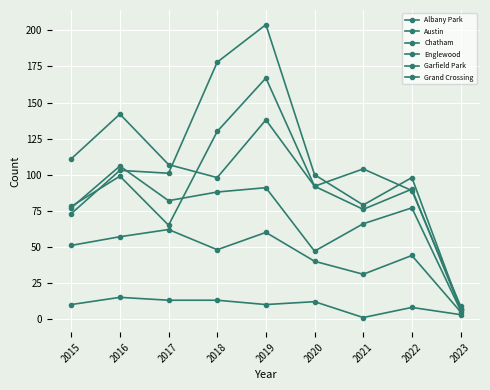

What is the sum of the Grand Crossing values at 2018 and 2015?

165